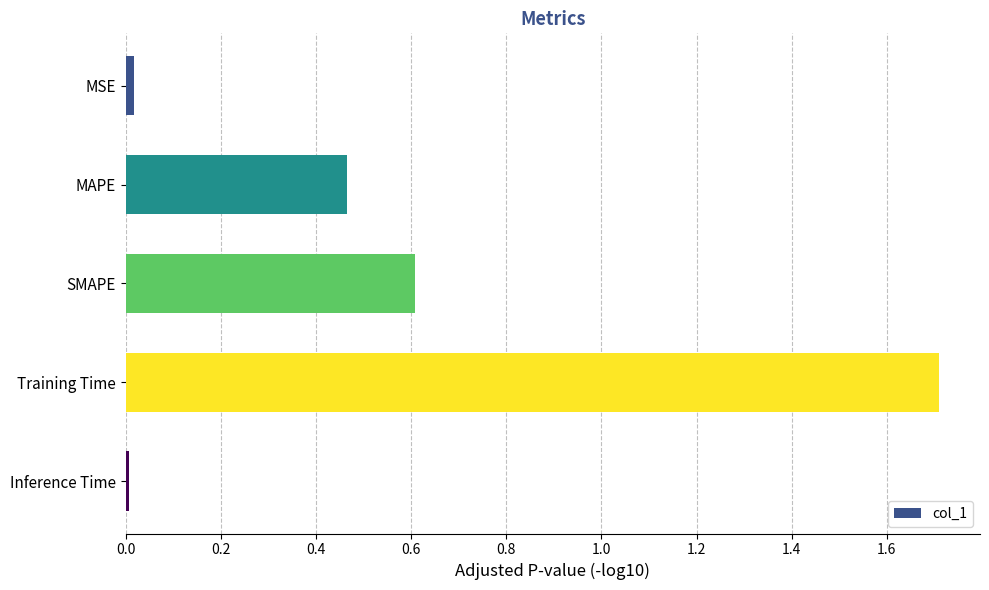

Is it true that the value at MSE is 0.0?

True